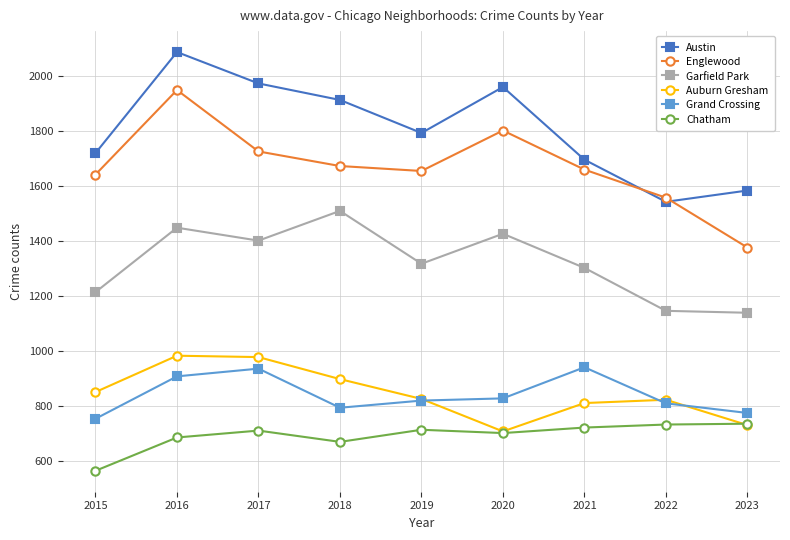

At which category is the sum across all series the highest?

2016